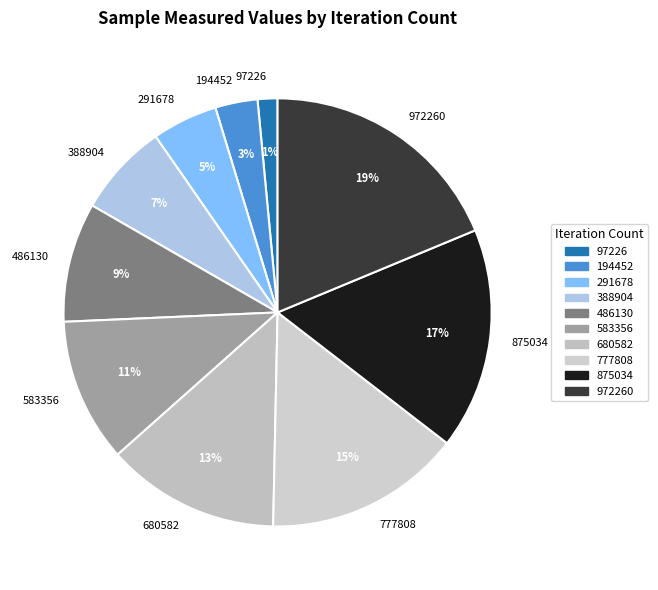

True or false: 388904 accounts for 16% of the total.

False